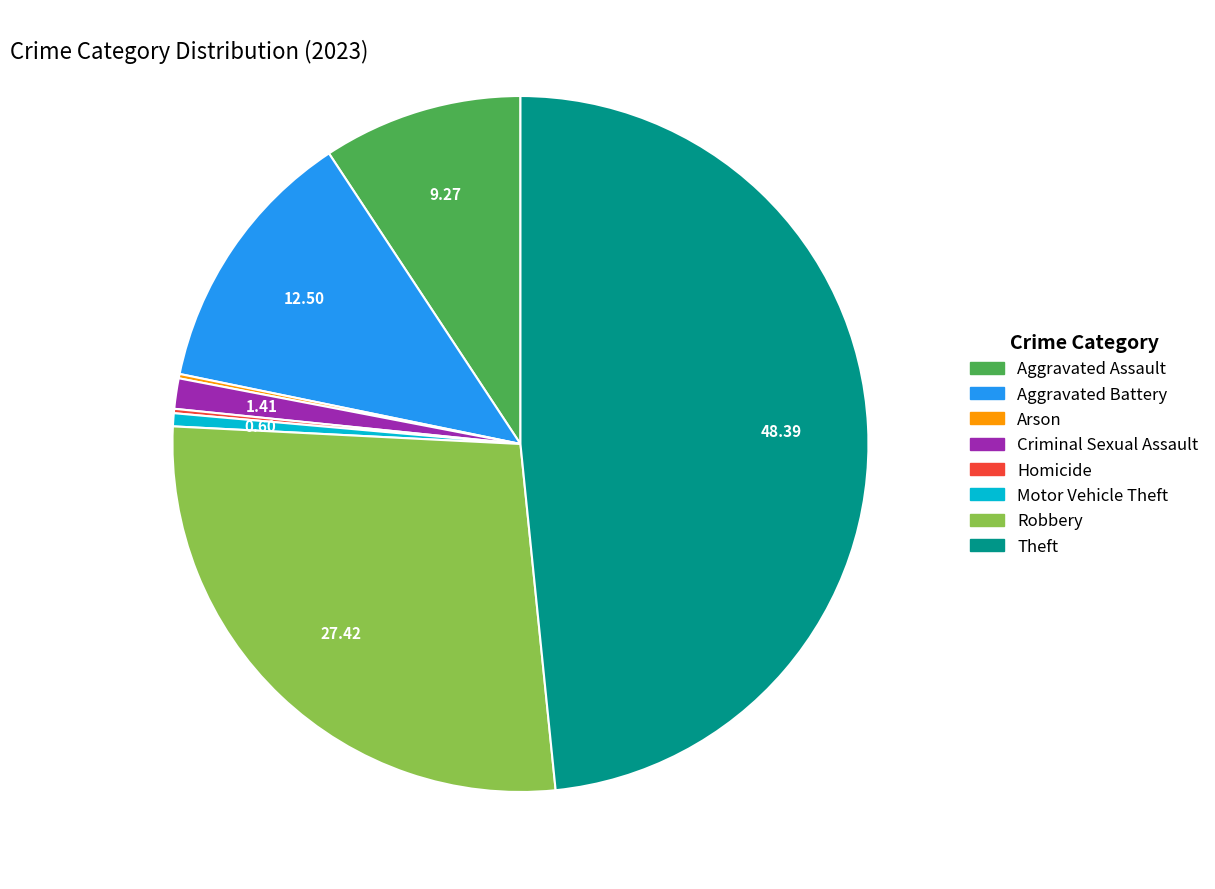

Is it true that Aggravated Battery is 7% of the pie?

False